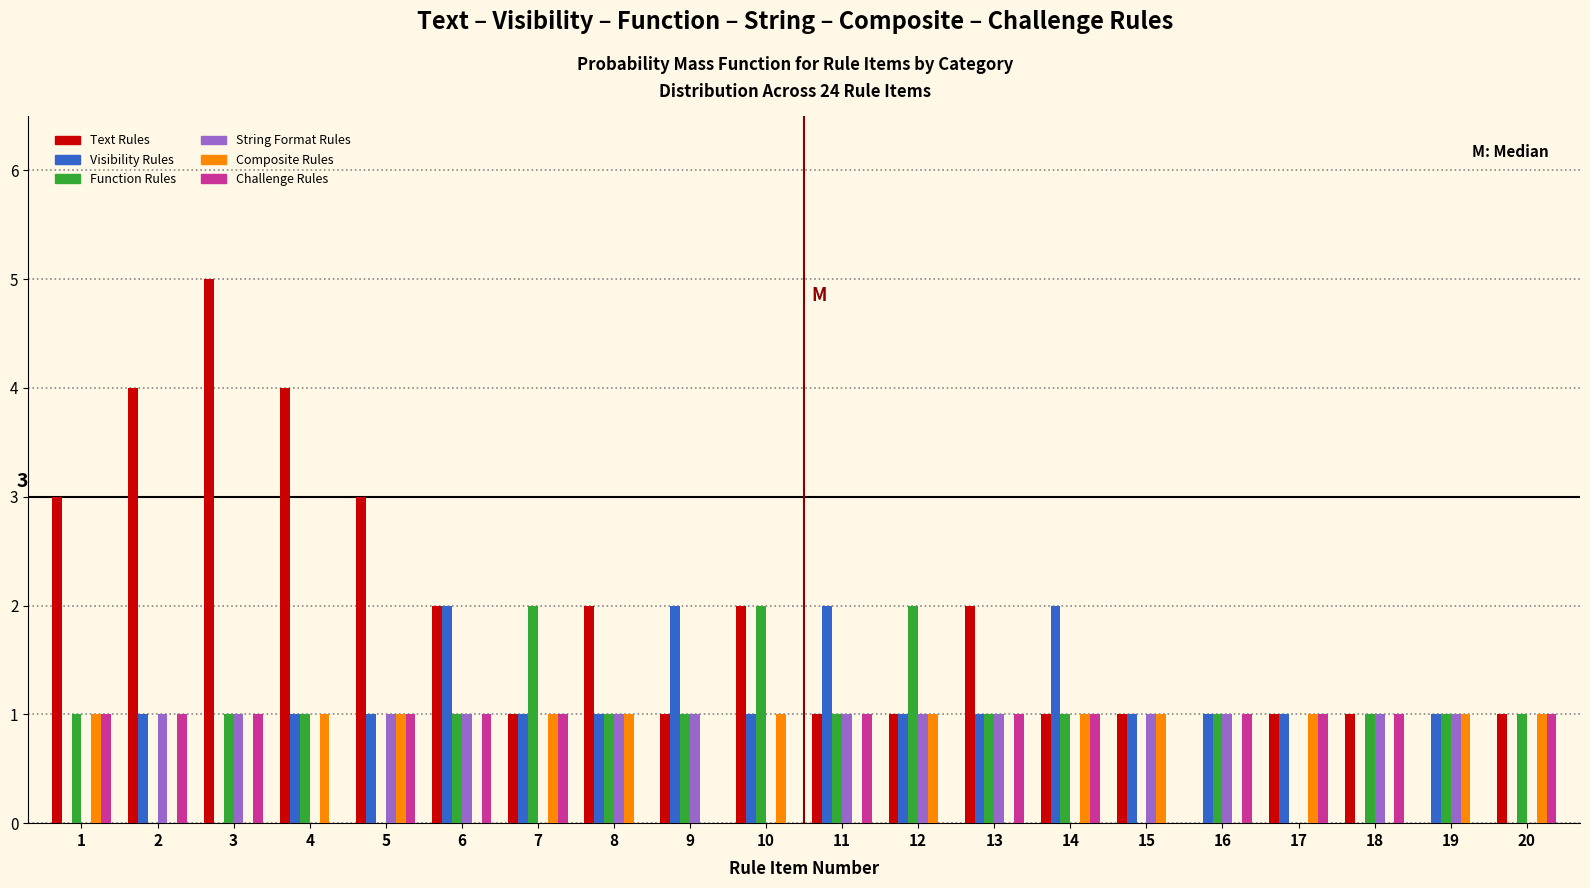

What is the total value across all series at 7?

6